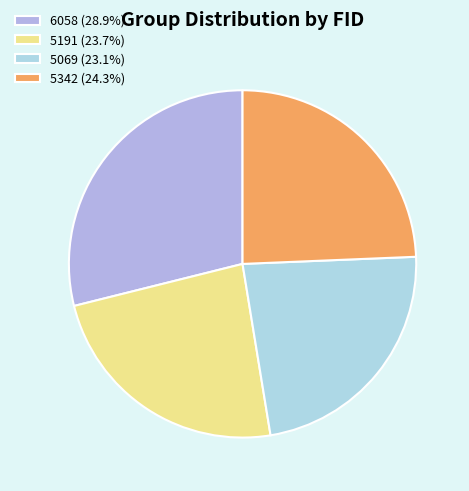

Does 5069 account for over 50% of the chart?

No